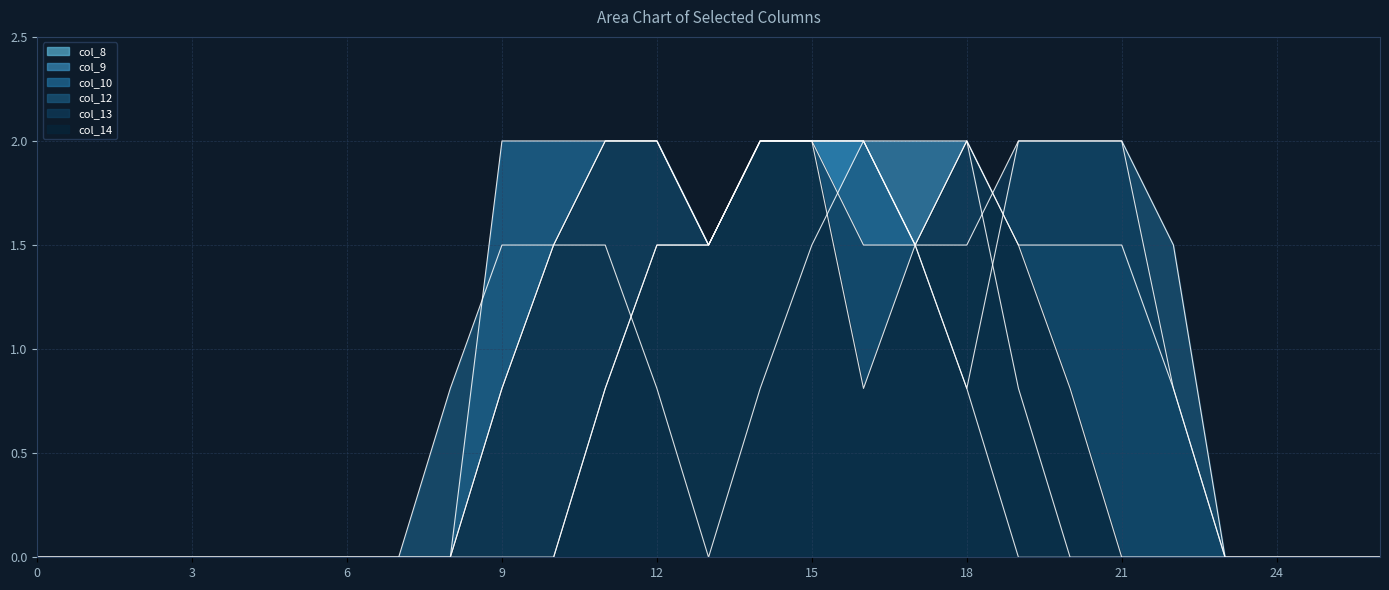

How many values in col_8 are above zero?

8